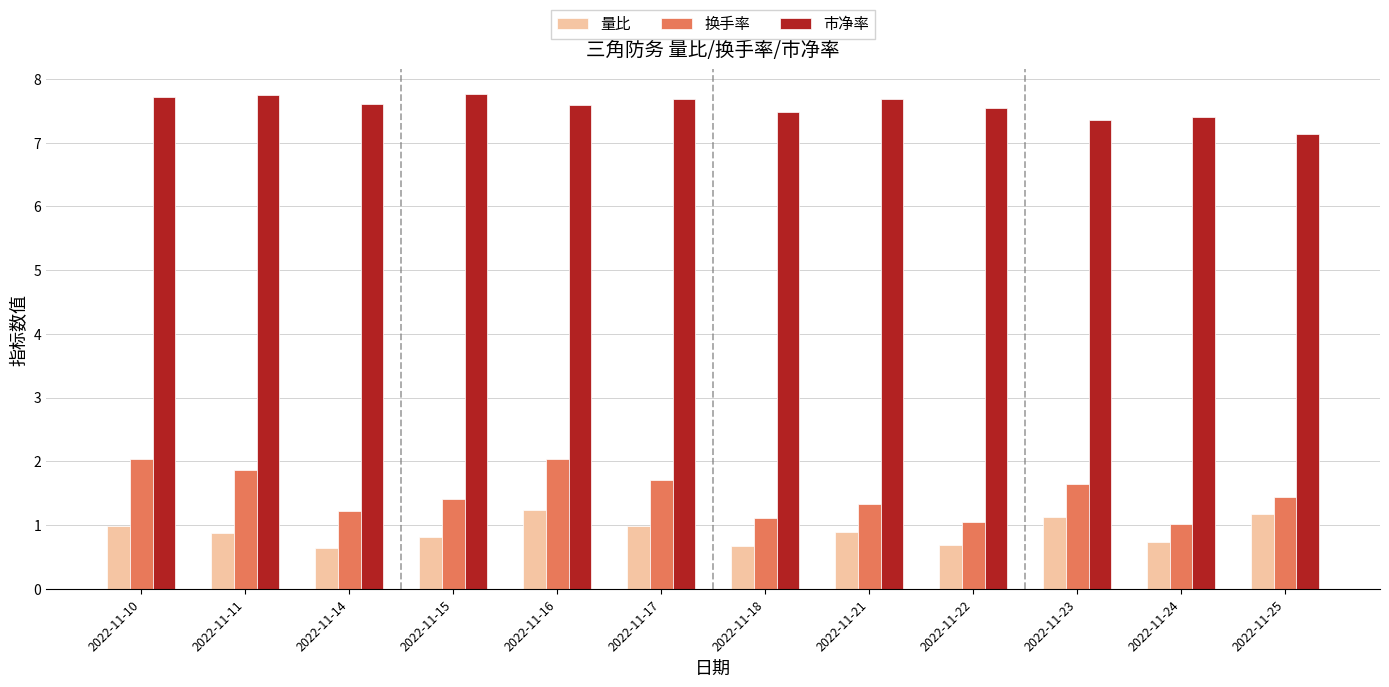

Which series has the largest range (max minus min)?

换手率